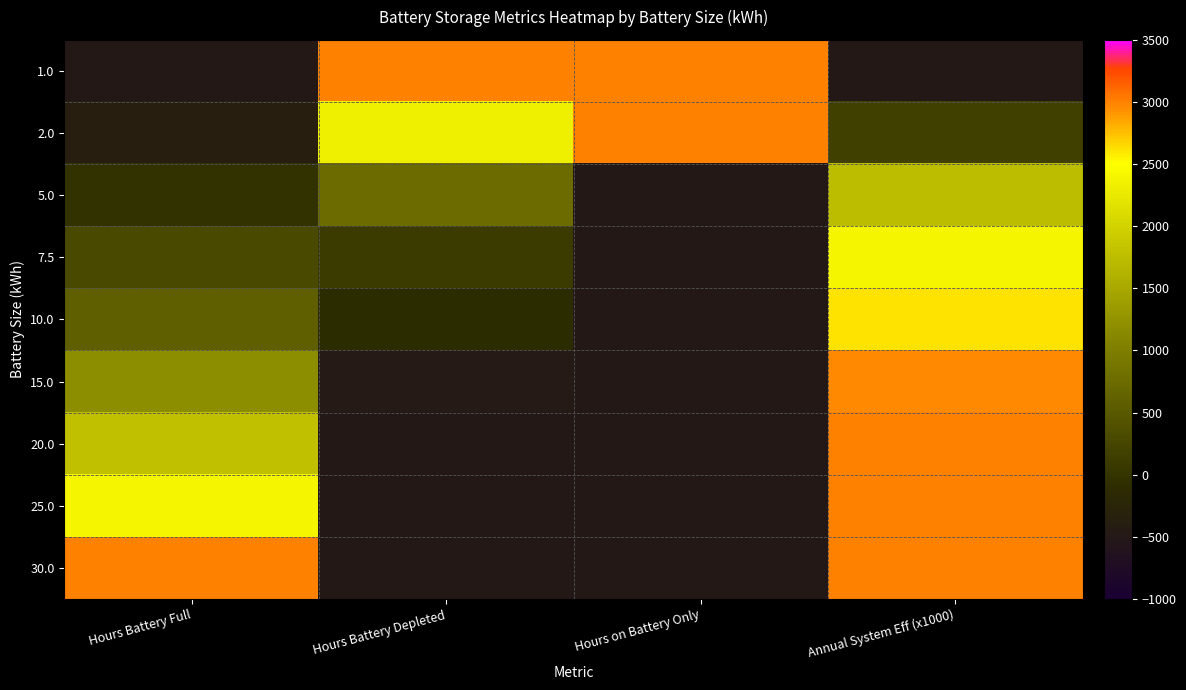

At how many categories does at least one series exceed 2395?

4